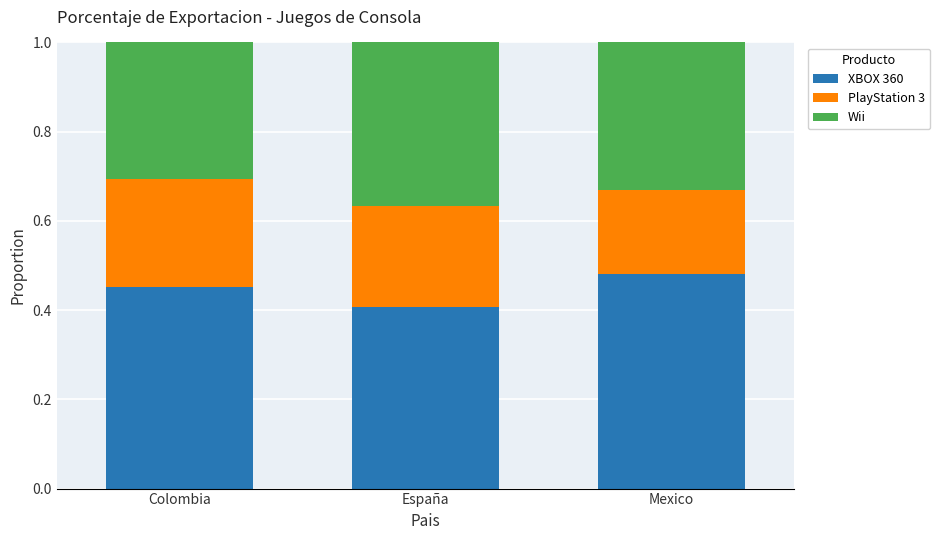

Which category has the lowest value in the XBOX 360 series?

España